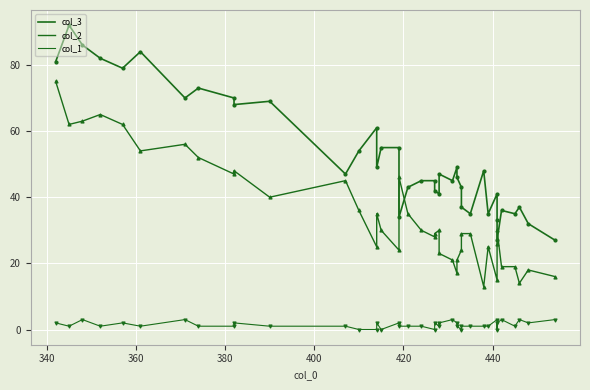

Is the value of col_2 at 29 greater than the value of col_3 at 21?

No